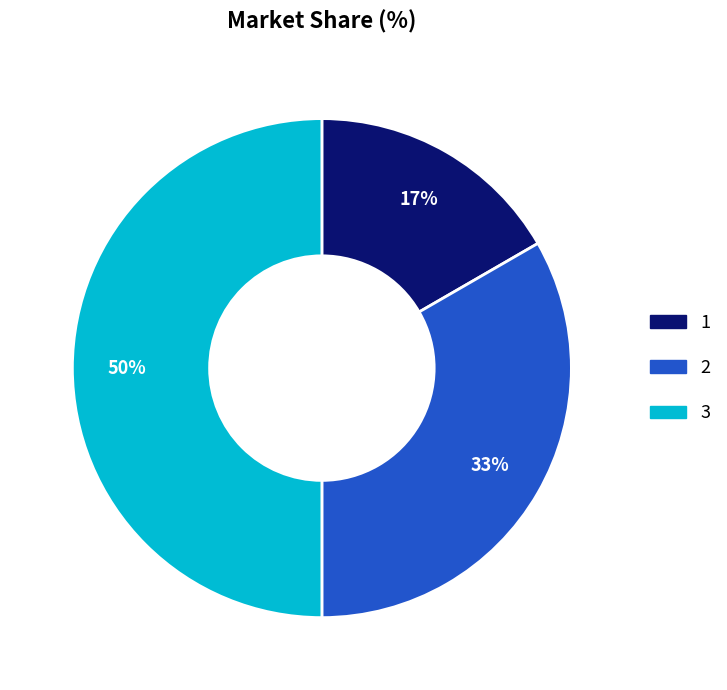

Does 1 account for over 50% of the chart?

No